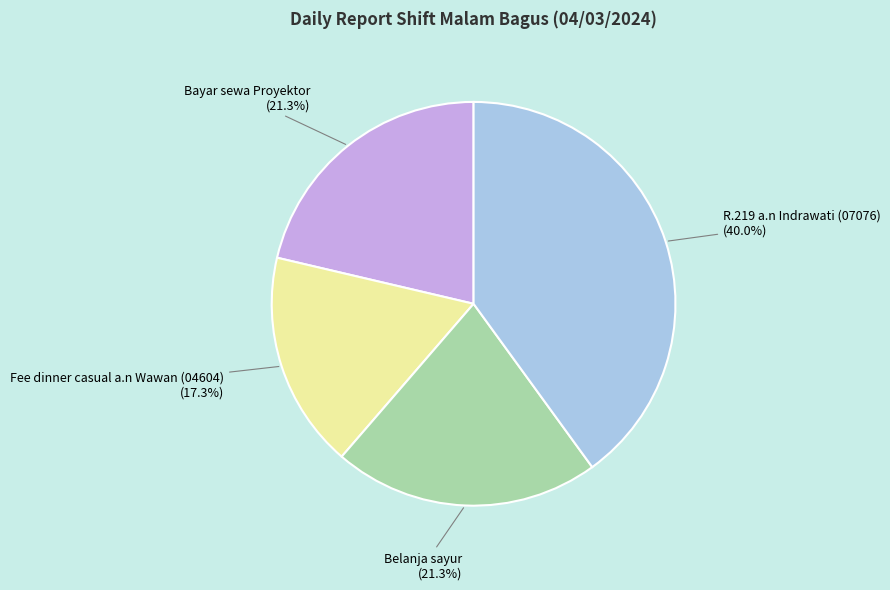

Is Belanja sayur the majority of the pie?

No